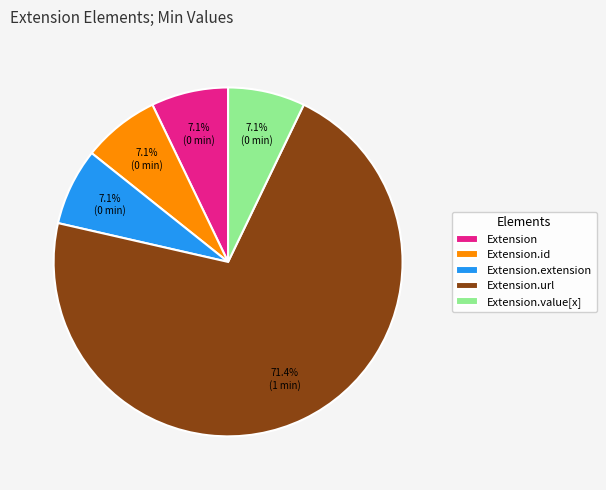

Which category has the biggest portion of the pie?

Extension.url